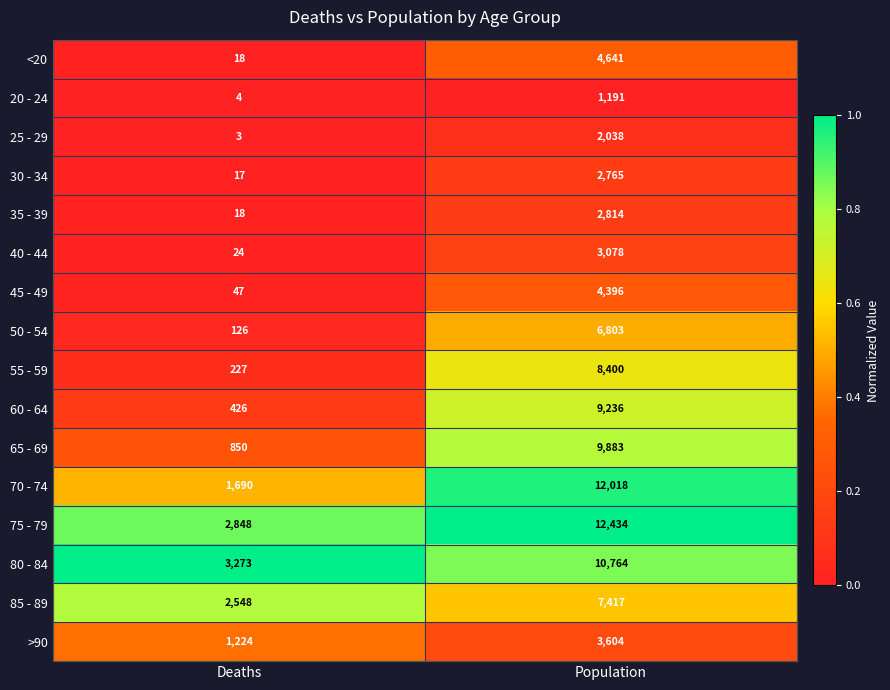

Which series has the widest spread of values?

70 - 74